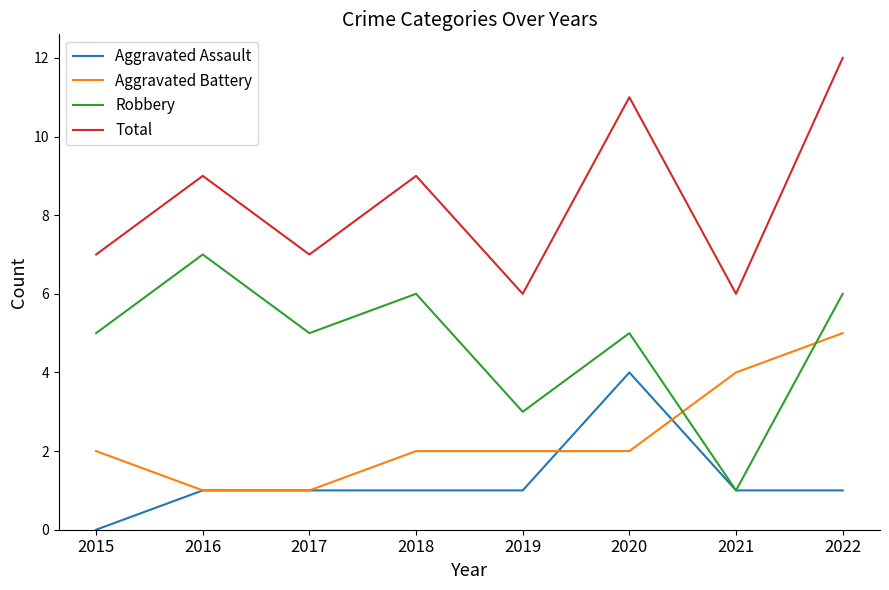

True or false: Total and Robbery intersect in this chart.

False